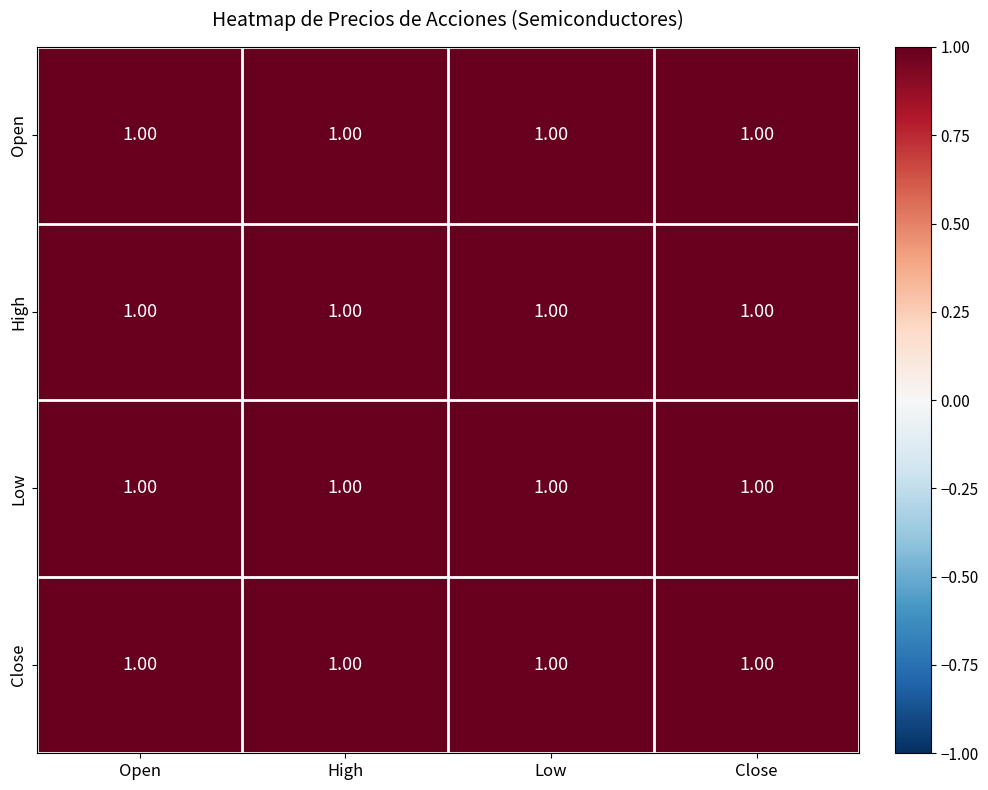

How many categories are shown in the chart?

4